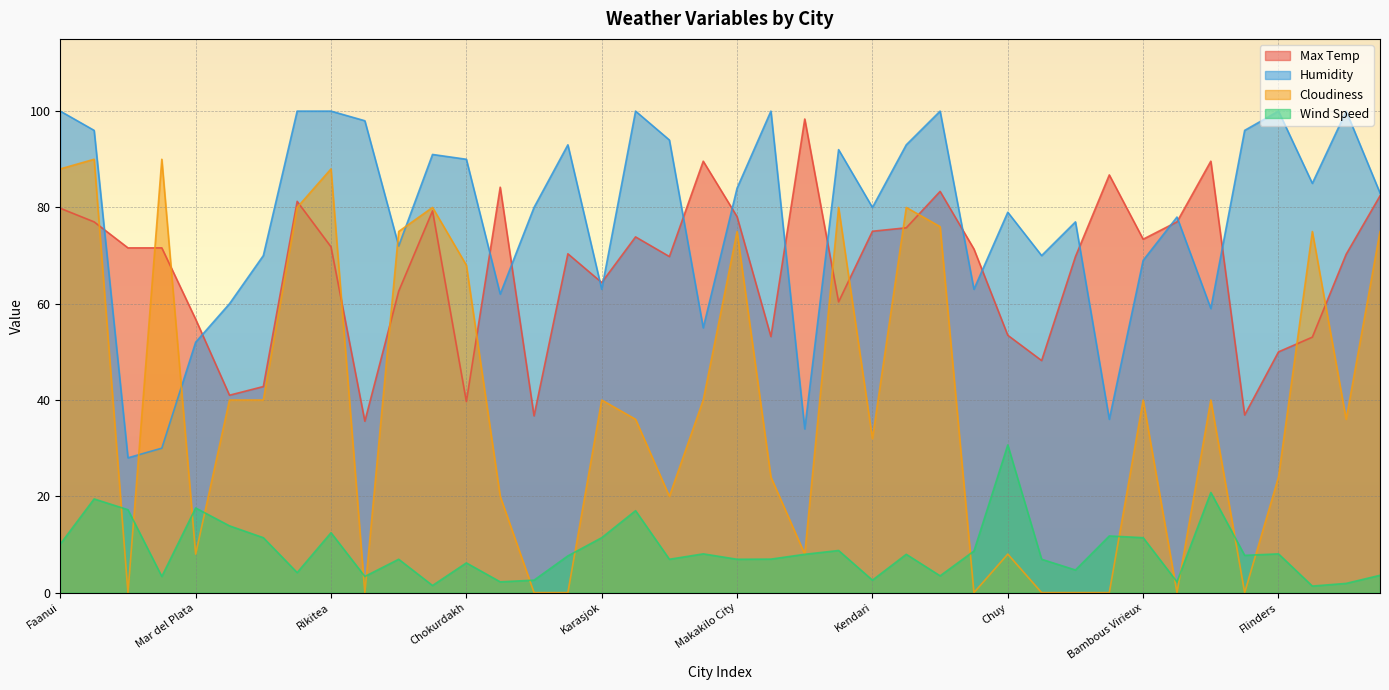

Is the value of Humidity at Hithadhoo greater than the value of Max Temp at Manaure?

Yes